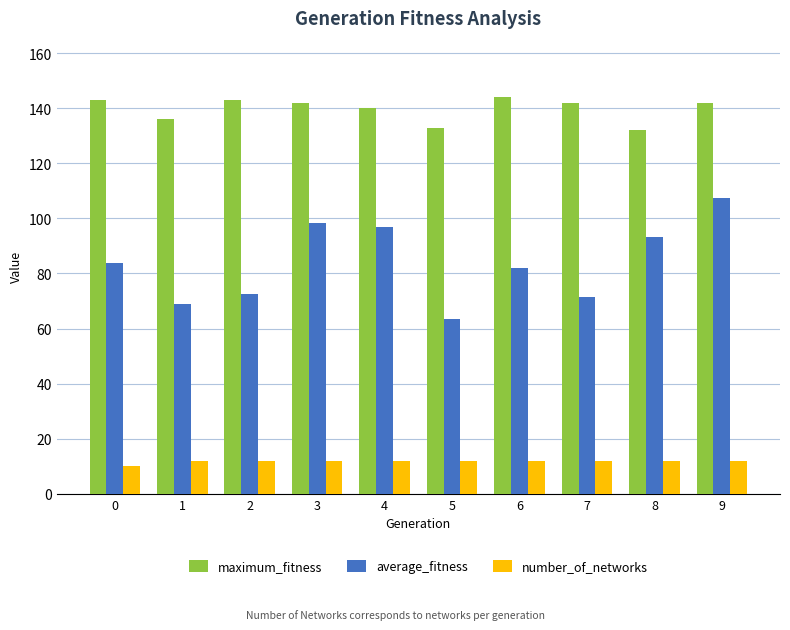

What value does the maximum_fitness series have at 2?

143.0